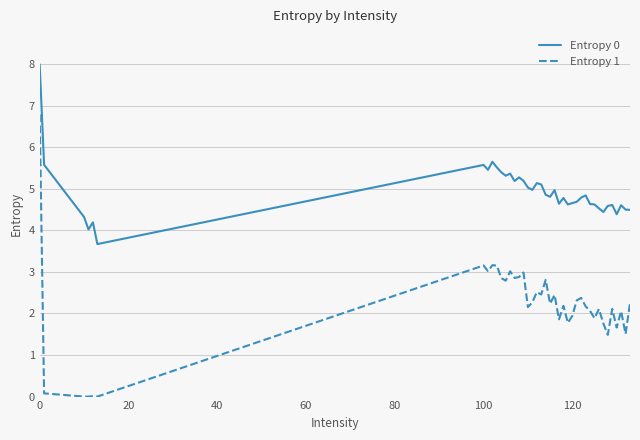

What is the difference between the maximum and minimum values in the Entropy 0 series?

4.3